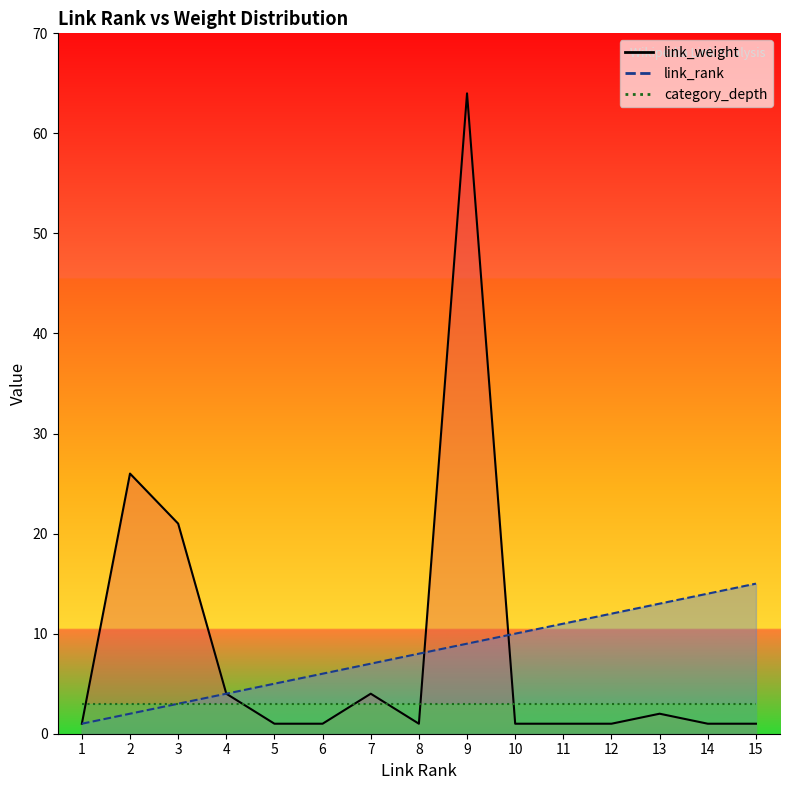

Which series changed the most between 9 and 10?

link_weight_line